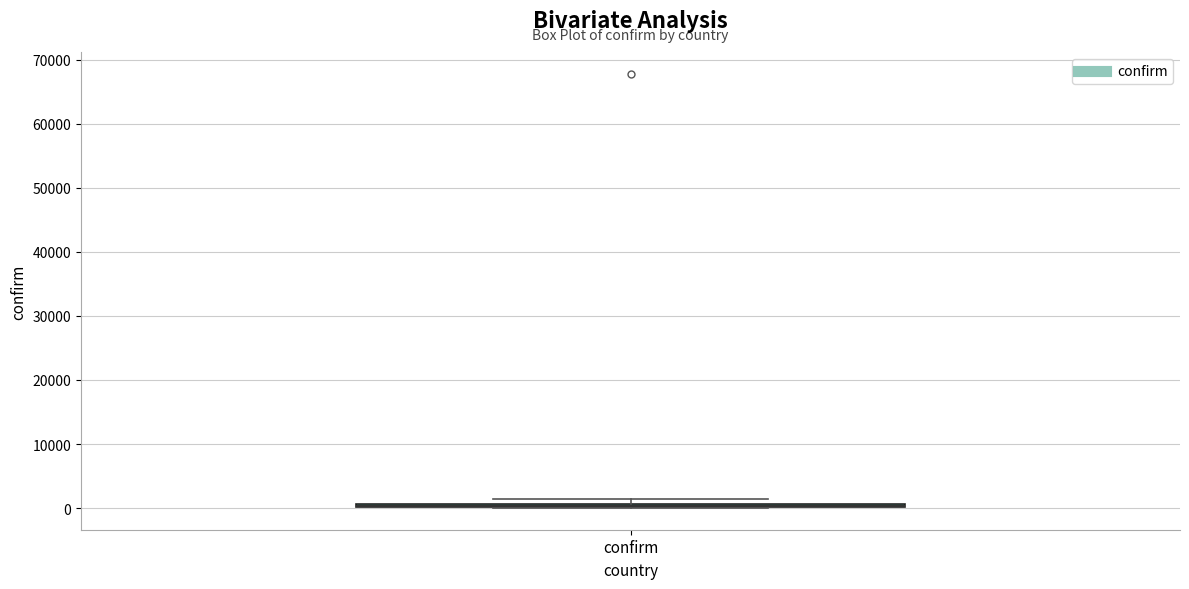

Where is the upper edge of the box for confirm on the y-axis? The values are not printed on the chart, so give them approximately, as read against the axis.

1000